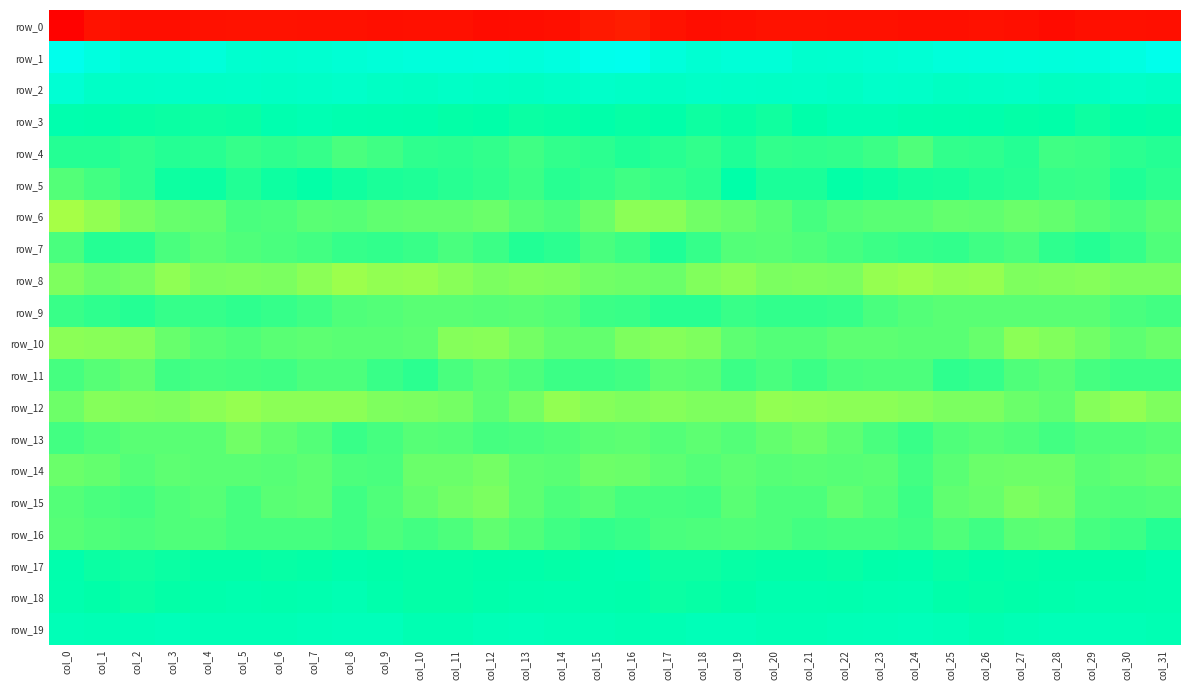

How many series are shown in this chart?

20